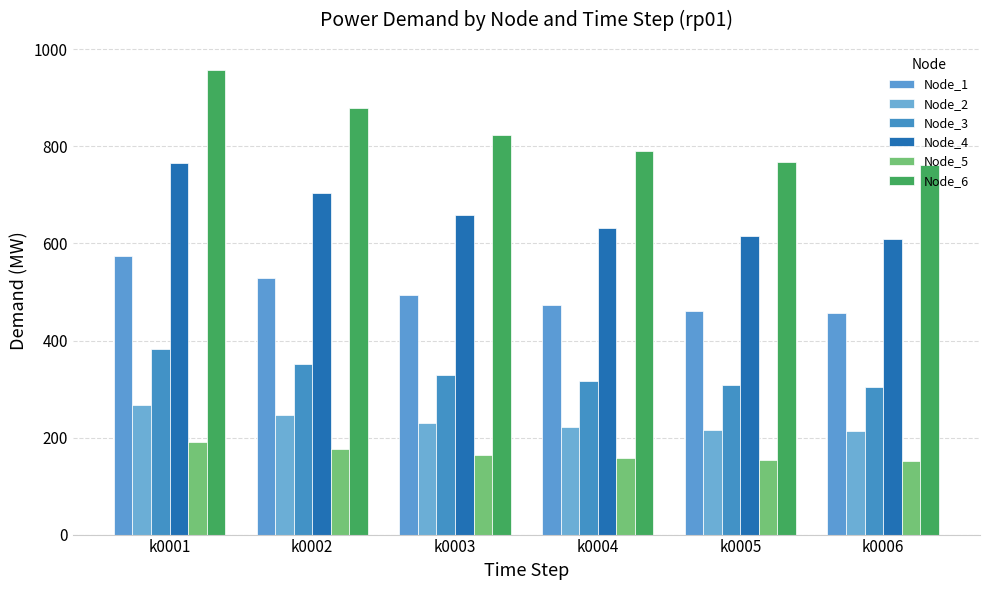

The Node_5 series shows 226.9 at k0004. True or false?

False